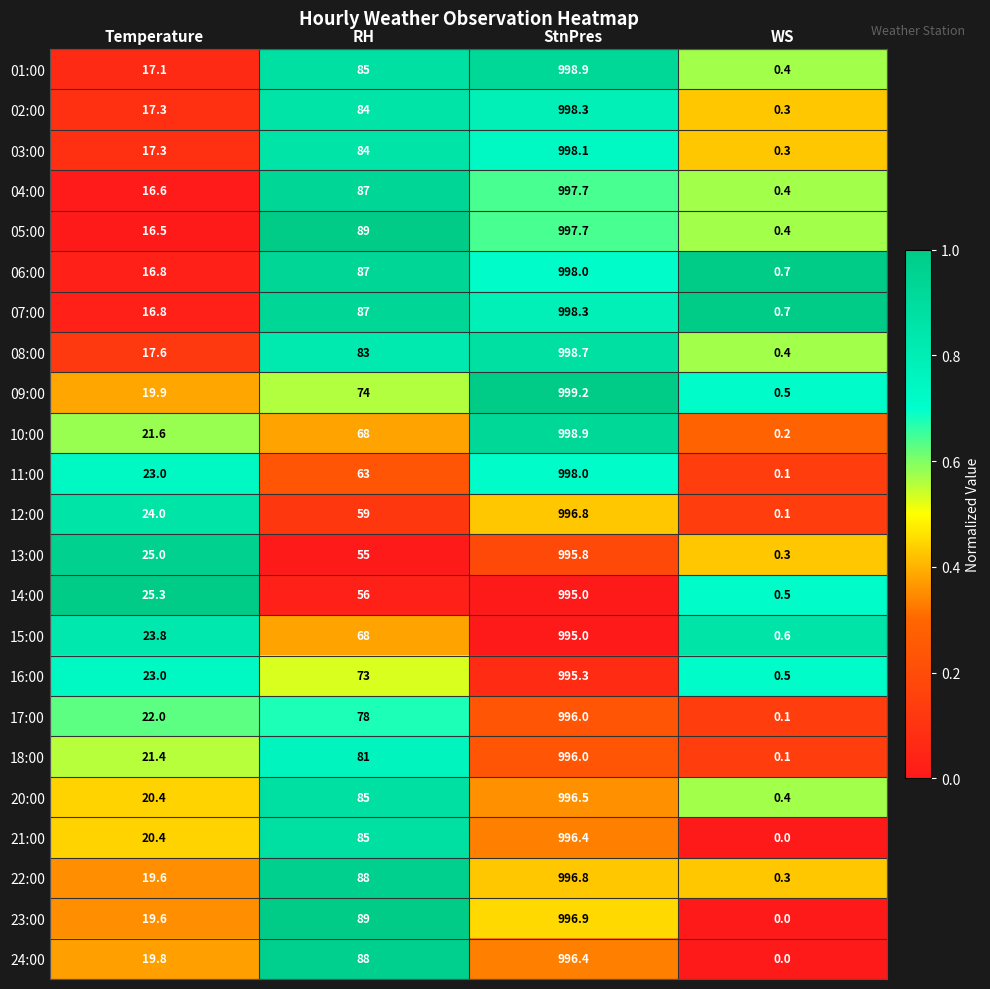

List the labels in order of 13:00 value, largest first.

StnPres, RH, Temperature, WS